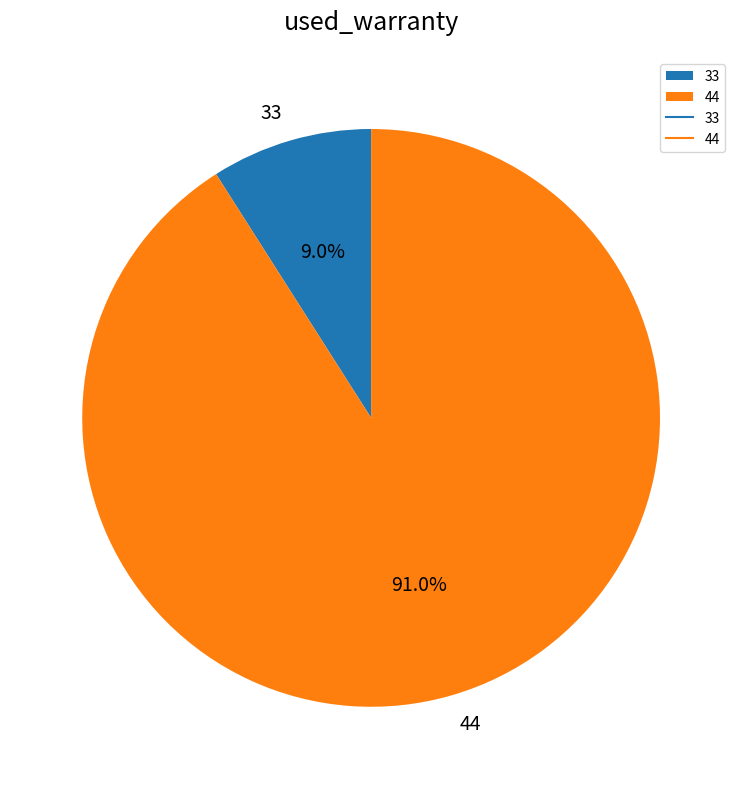

To the nearest percent, what is the difference between the largest and smallest slice percentages?

82%